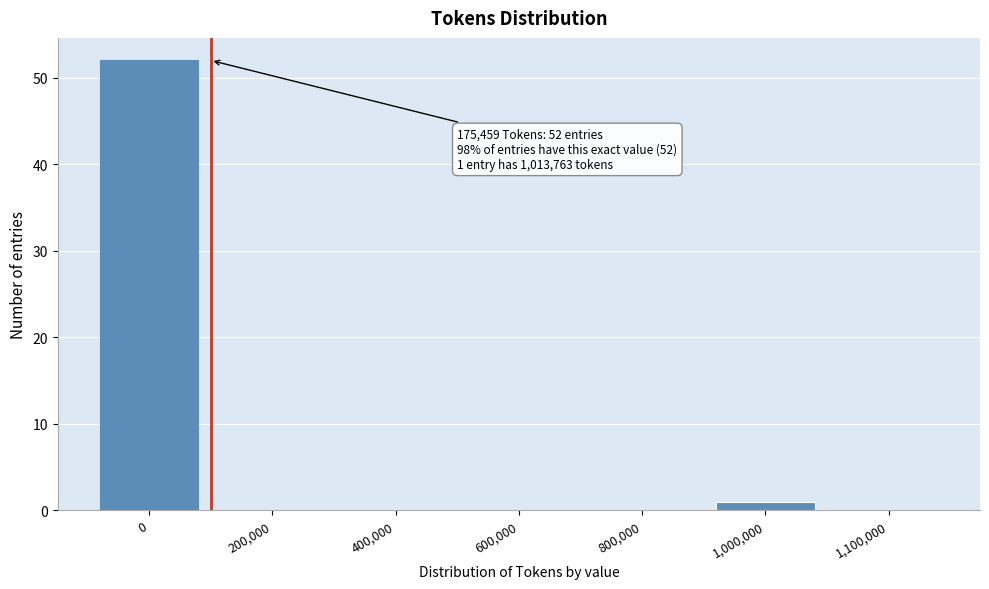

Reading left to right, list all the values displayed in this chart.

0=52	200,000=0	400,000=0	600,000=0	800,000=0	1,000,000=1	1,100,000=0